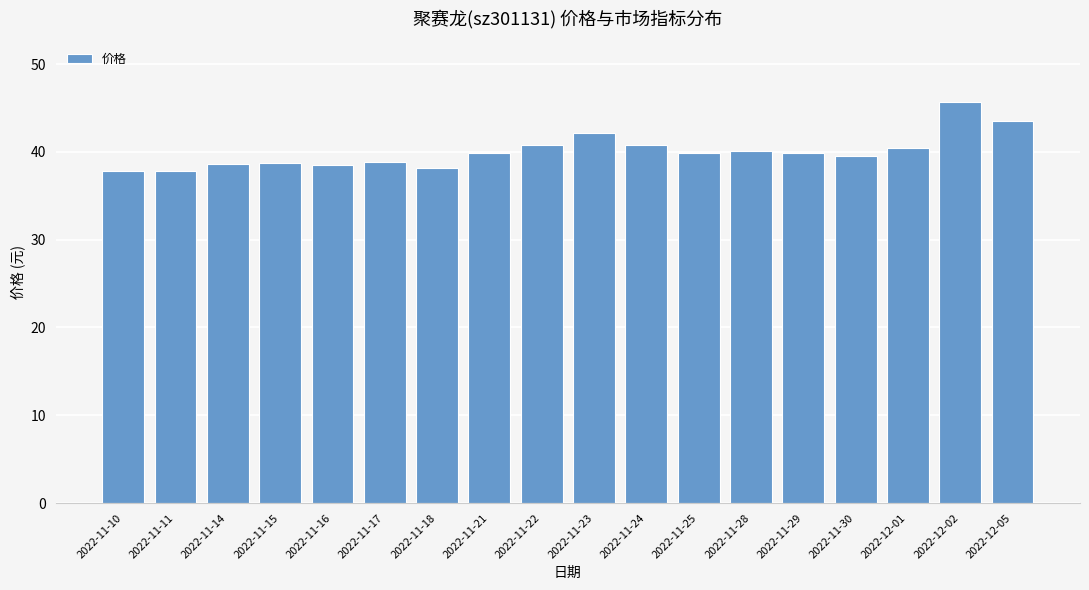

Is it true that the value at 2022-12-01 is 18.7?

False